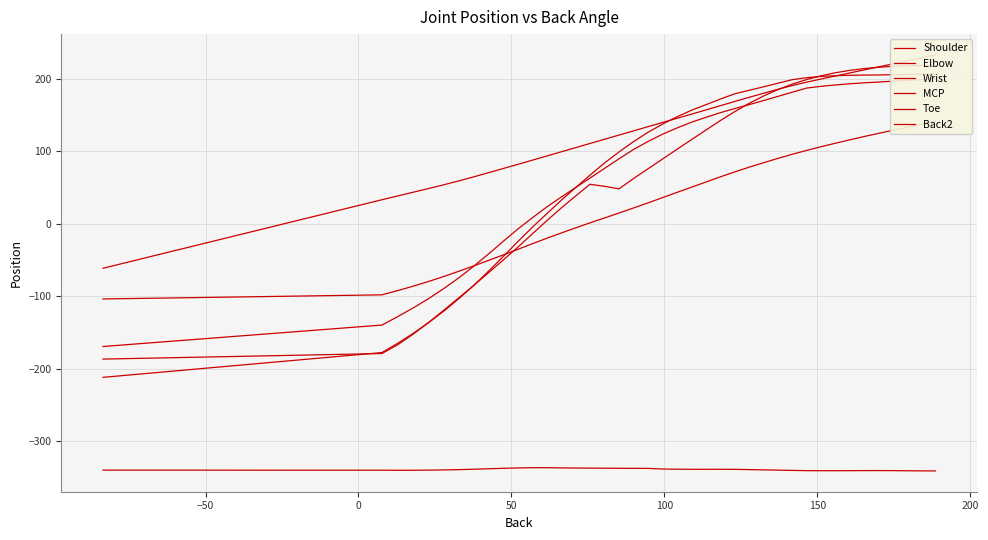

After their last crossing, which series has the higher values: Toe or Shoulder?

Shoulder